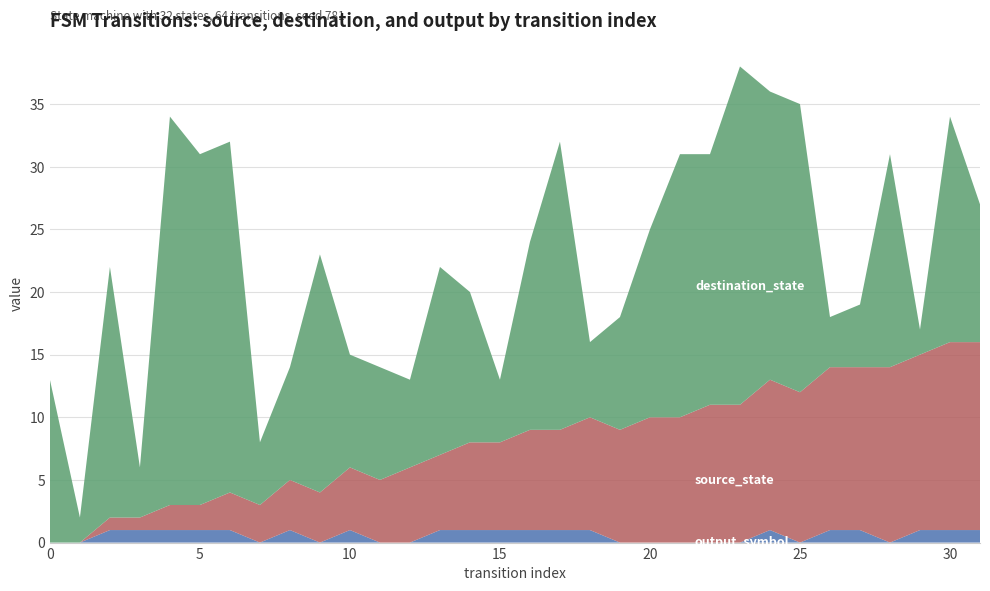

Reading left to right, list all the values displayed in this chart.

source_state: 0	0	1	1	2	2	3	3	4	4	5	5	6	6	7	7	8	8	9	9	10	10	11	11	12	12	13	13	14	14	15	15
destination_state: 13	2	20	4	31	28	28	5	9	19	9	9	7	15	12	5	15	23	6	9	15	21	20	27	23	23	4	5	17	2	18	11
output_symbol: 0	0	1	1	1	1	1	0	1	0	1	0	0	1	1	1	1	1	1	0	0	0	0	0	1	0	1	1	0	1	1	1